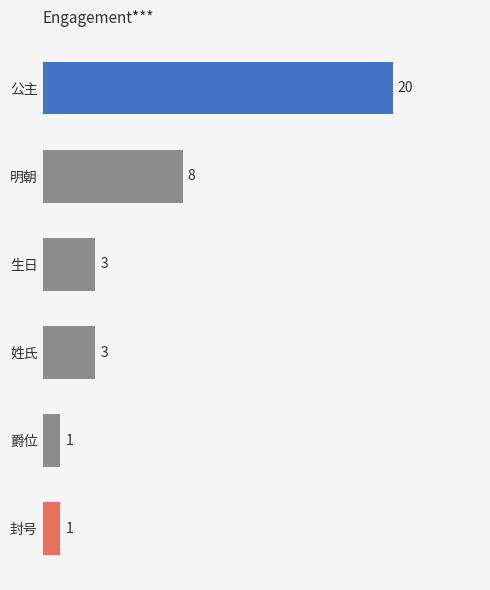

What is the greatest value displayed?

20